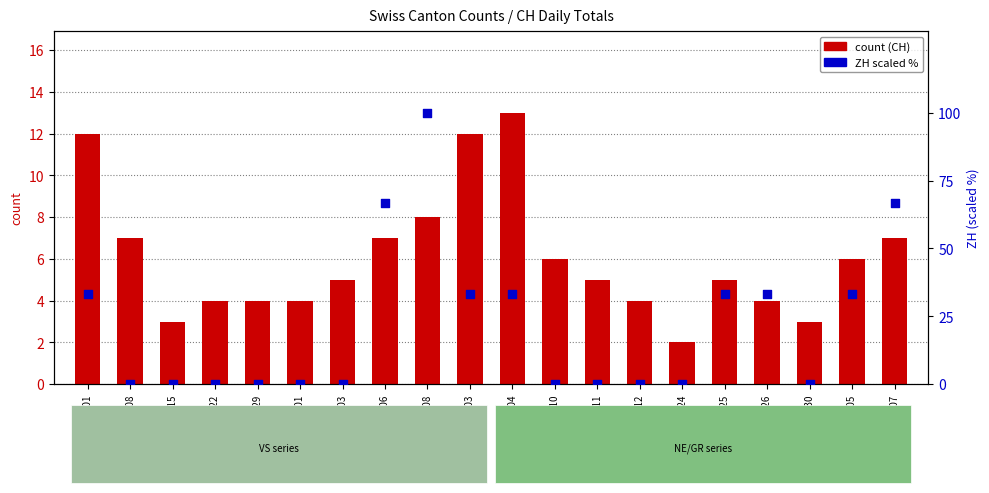

At which category is the sum across all series the highest?

2020-07-08